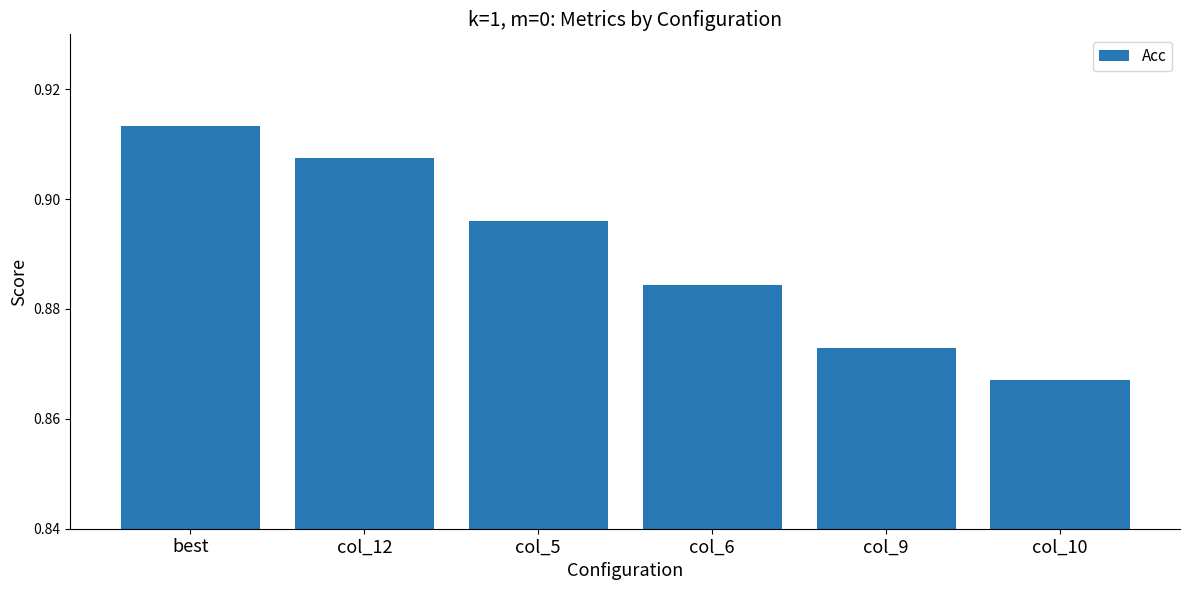

Is it true that the value at col_9 is 0.6?

False